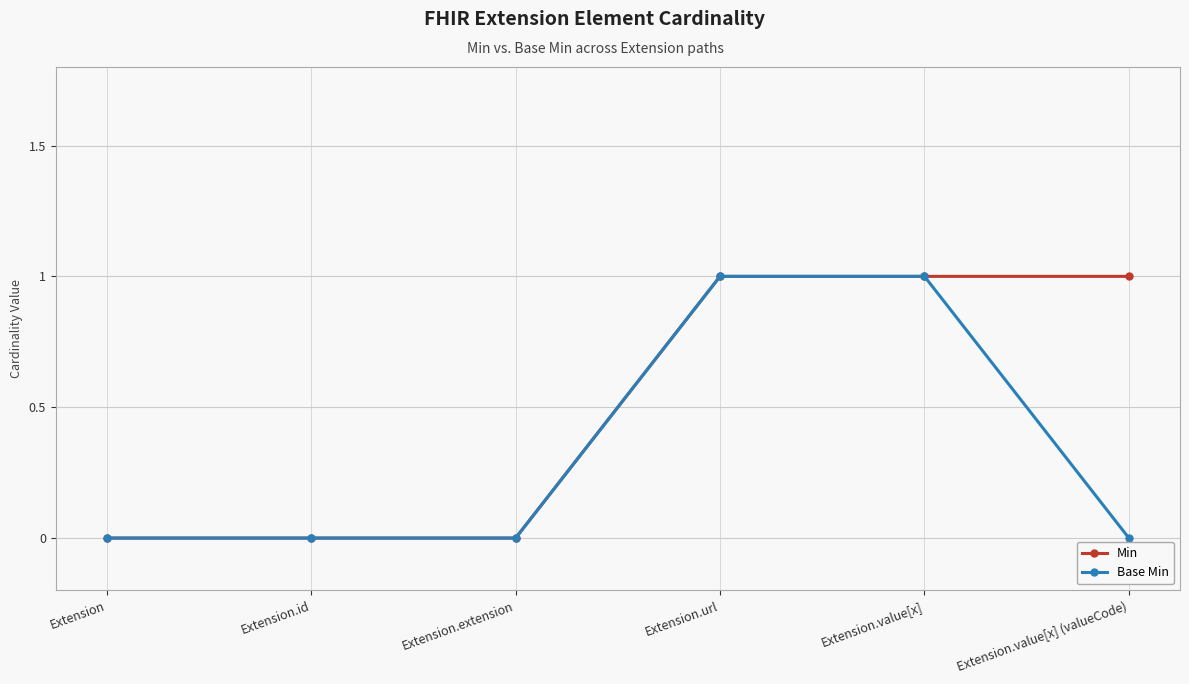

Rank the series by their average value, from lowest to highest.

Base Min, Min